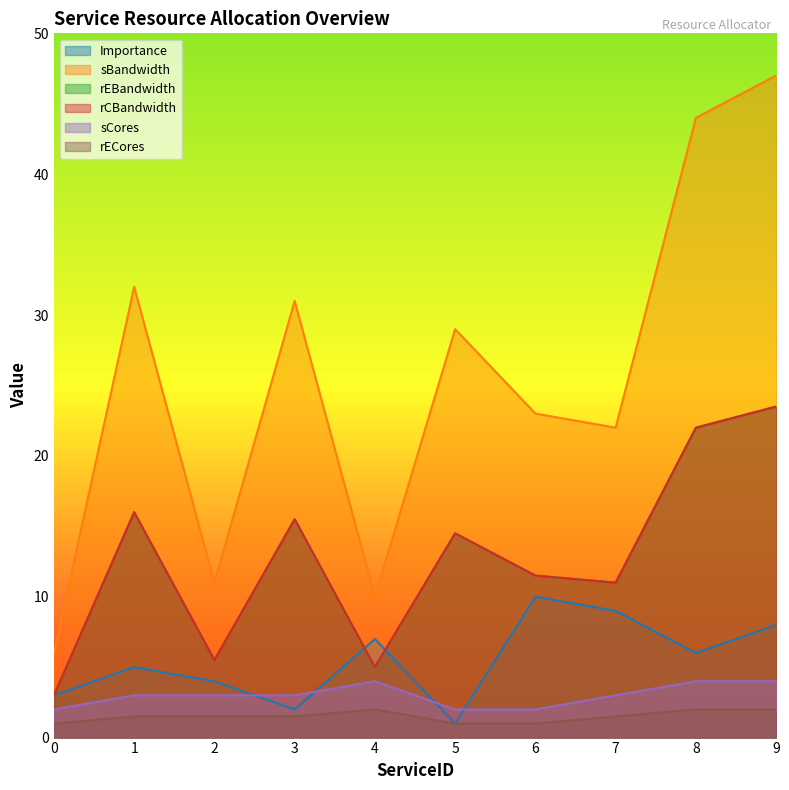

Does the chart have visible grid lines?

No